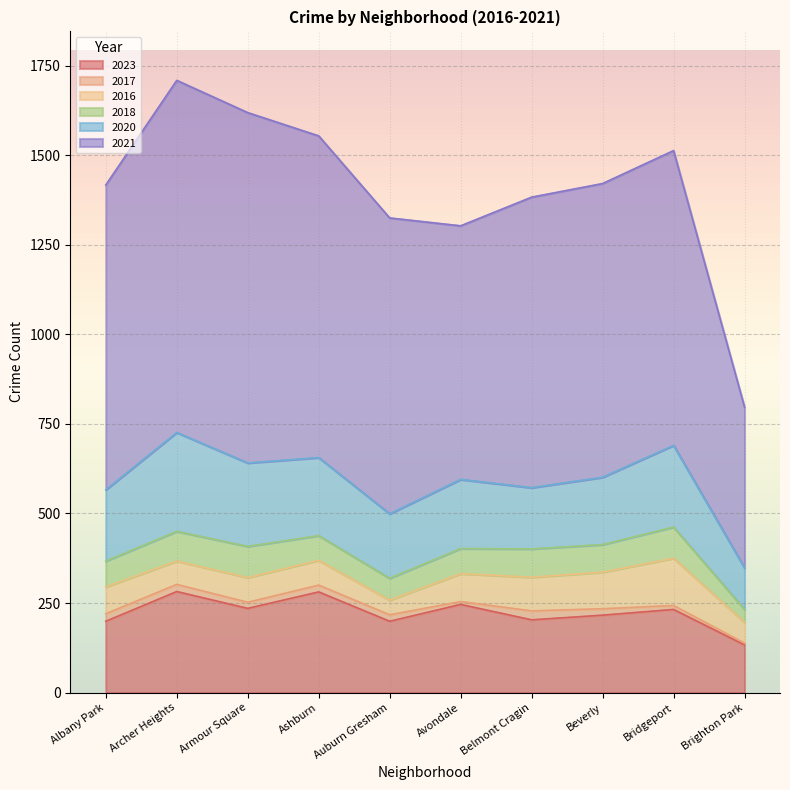

Reading left to right, list all the values displayed in this chart.

2023: Albany Park=199	Archer Heights=282	Armour Square=235	Ashburn=281	Auburn Gresham=199	Avondale=246	Belmont Cragin=203	Beverly=216	Bridgeport=232	Brighton Park=133
2017: Albany Park=21	Archer Heights=20	Armour Square=17	Ashburn=19	Auburn Gresham=18	Avondale=8	Belmont Cragin=25	Beverly=18	Bridgeport=11	Brighton Park=5
2016: Albany Park=75	Archer Heights=65	Armour Square=69	Ashburn=69	Auburn Gresham=41	Avondale=78	Belmont Cragin=94	Beverly=102	Bridgeport=132	Brighton Park=58
2018: Albany Park=72	Archer Heights=83	Armour Square=87	Ashburn=69	Auburn Gresham=61	Avondale=70	Belmont Cragin=79	Beverly=77	Bridgeport=87	Brighton Park=36
2020: Albany Park=199	Archer Heights=276	Armour Square=233	Ashburn=218	Auburn Gresham=180	Avondale=193	Belmont Cragin=171	Beverly=188	Bridgeport=228	Brighton Park=116
2021: Albany Park=851	Archer Heights=983	Armour Square=978	Ashburn=898	Auburn Gresham=826	Avondale=708	Belmont Cragin=811	Beverly=820	Bridgeport=823	Brighton Park=449